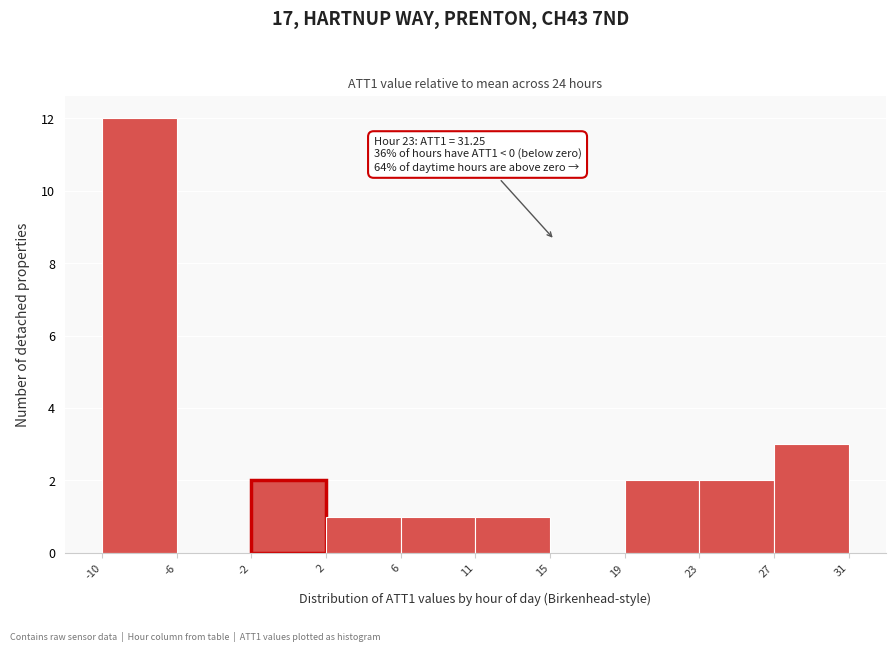

Reading left to right, list all the values displayed in this chart.

-10=12	-6=0	-2=2	2=1	6=1	11=1	15=0	19=2	23=2	27=3